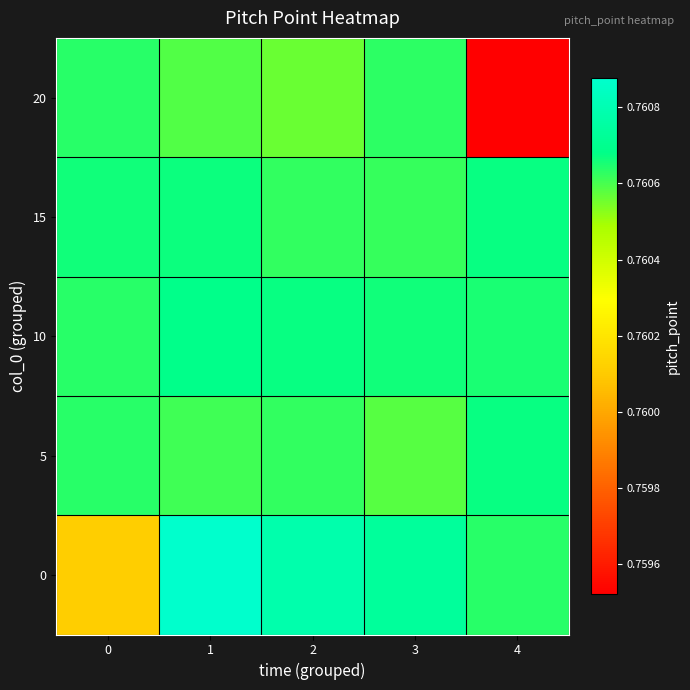

Which series has the widest spread of values?

20